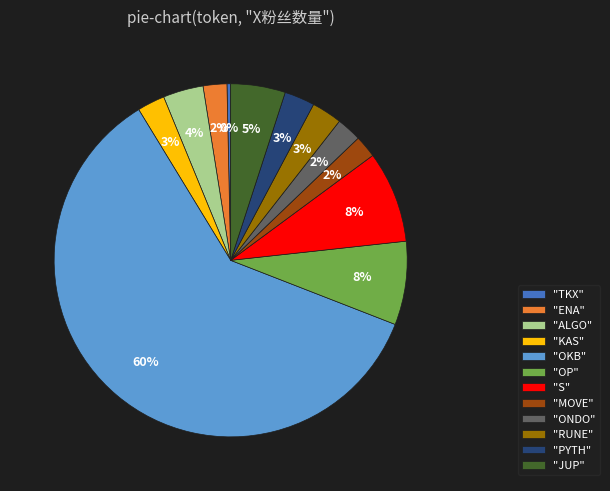

To the nearest percent, what is the average slice percentage?

8%